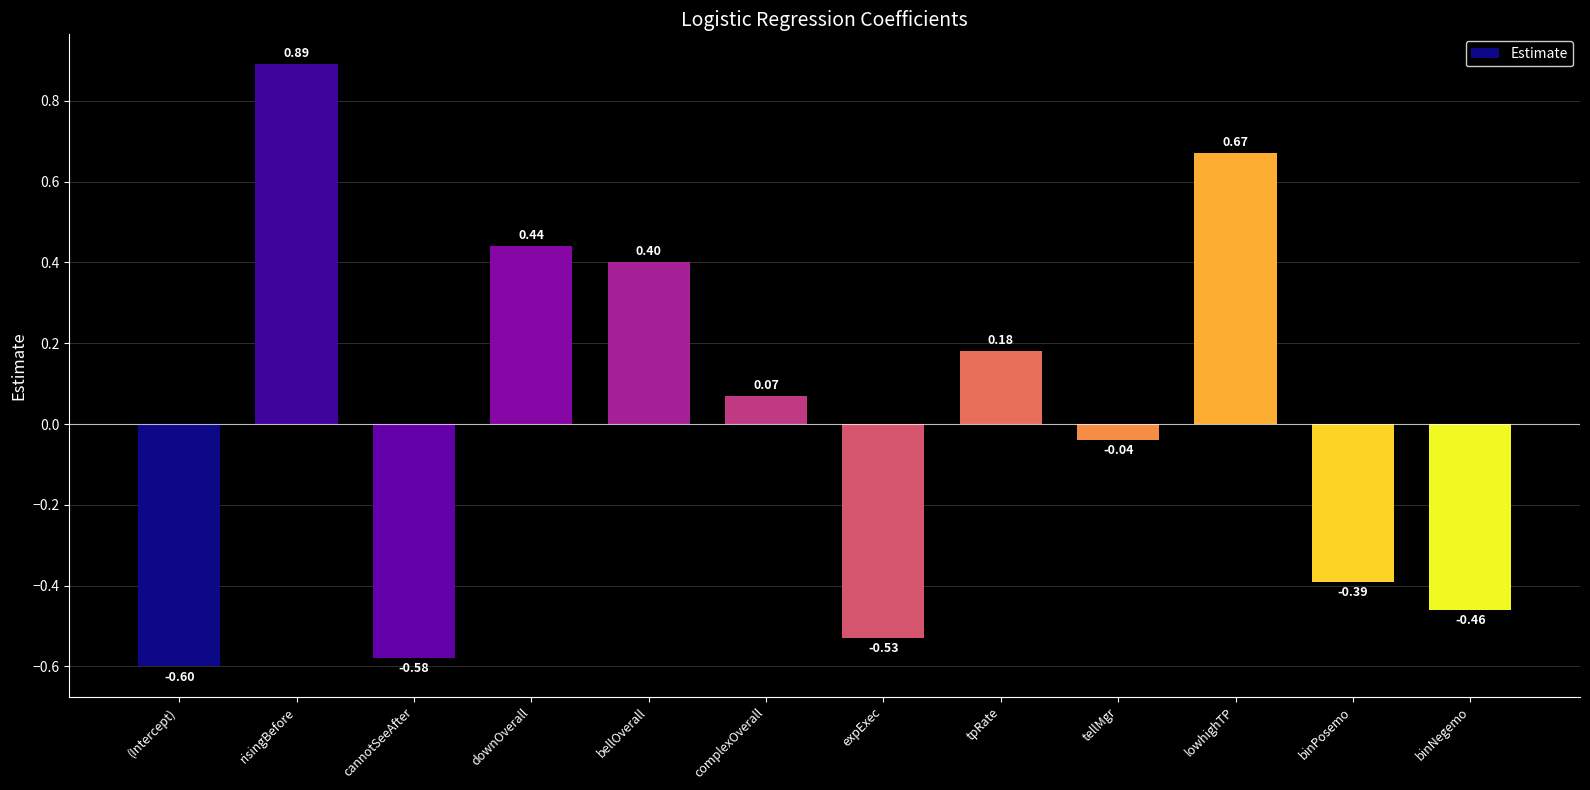

How many series are shown in this chart?

1